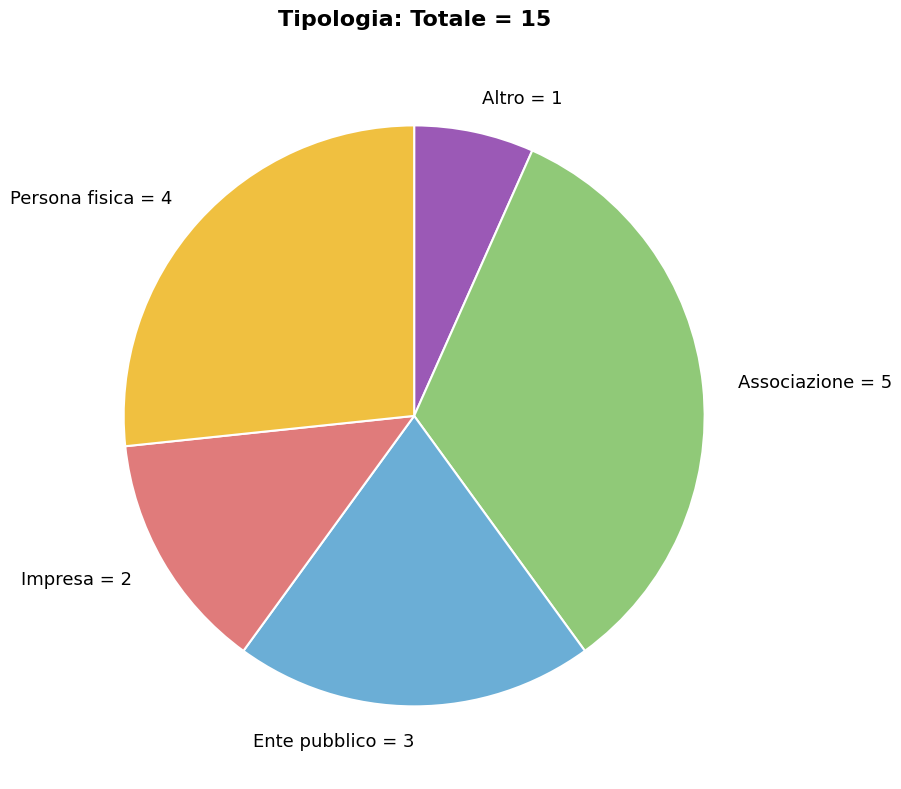

Which category has the smallest portion of the pie?

Altro